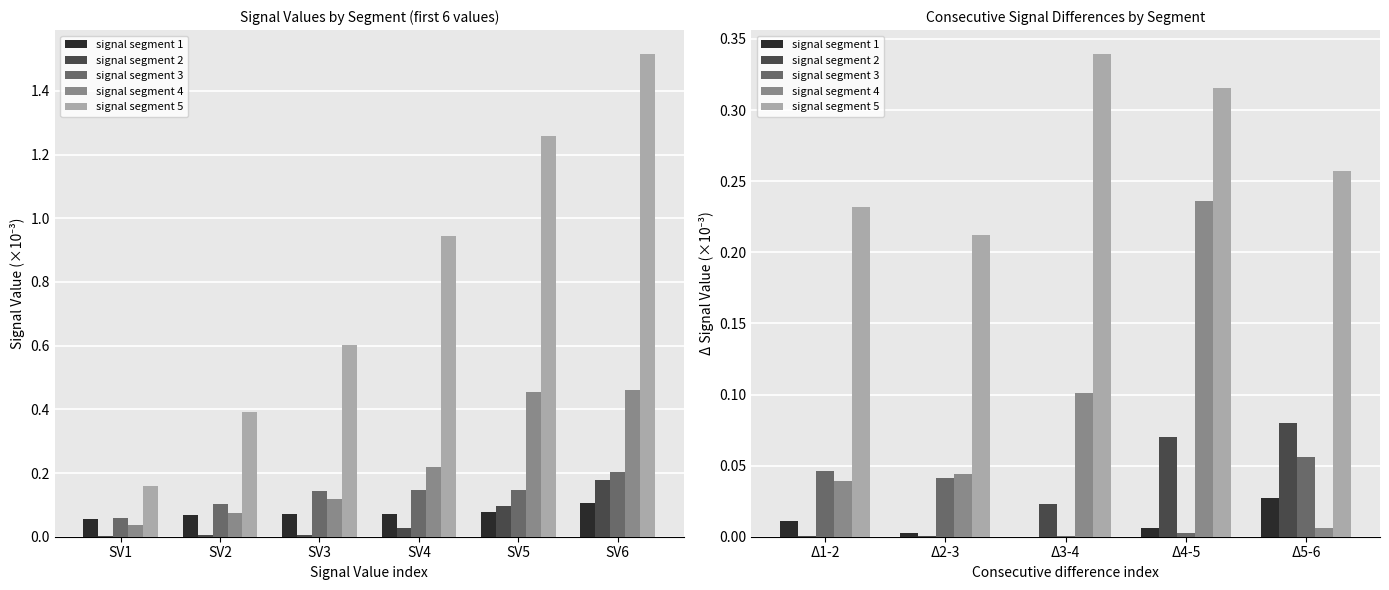

The value of signal segment 3 at Δ1-2 is 0.0. True or false?

False